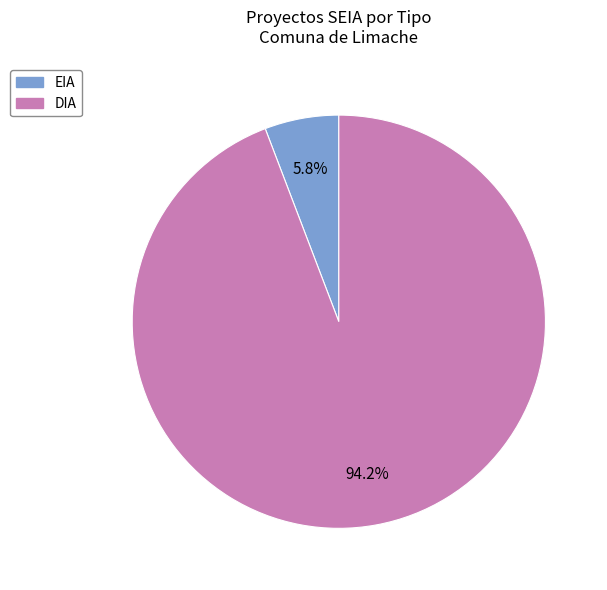

Is there any slice that represents more than half of the pie?

Yes